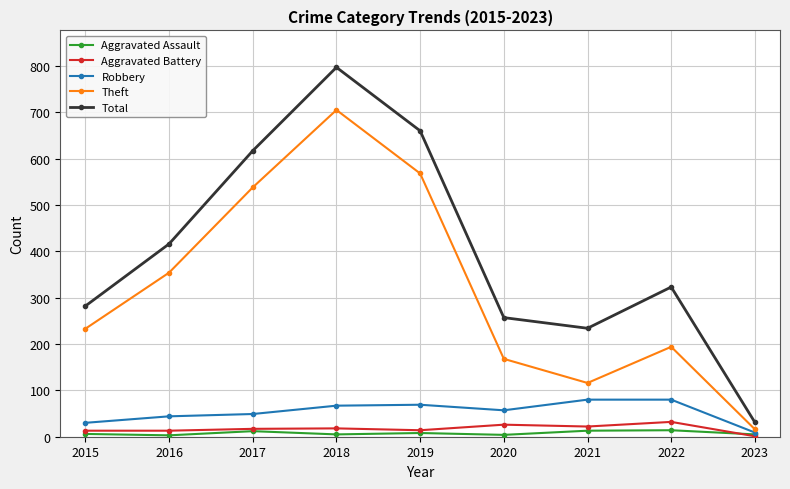

What is the difference between the Total values at 2015 and 2022?

41